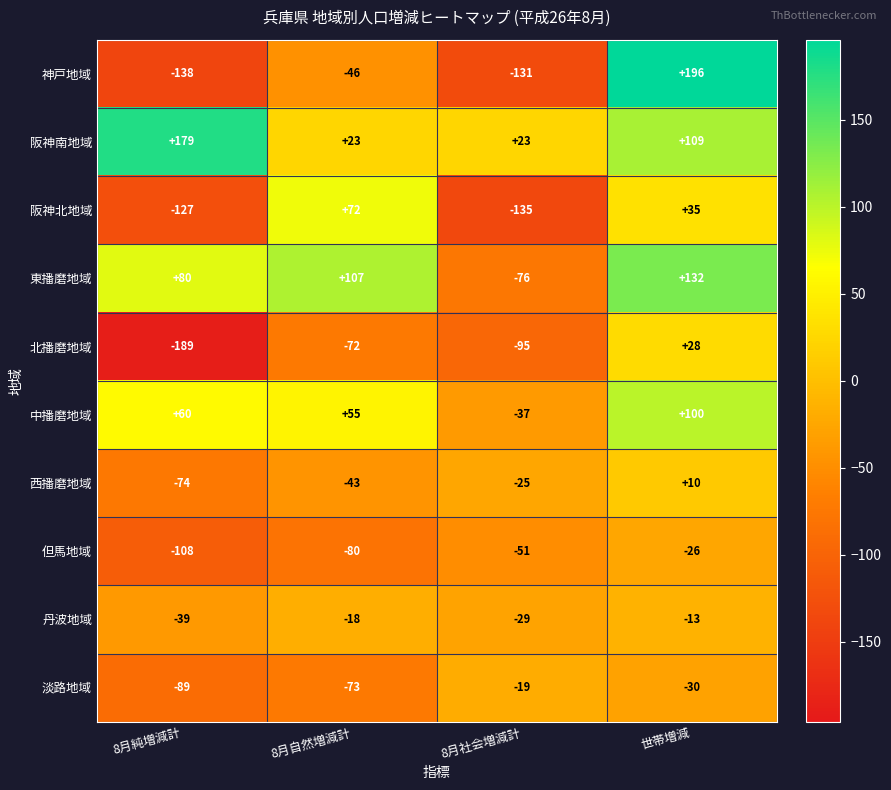

What is the sum of the 神戸地域 values at 8月純増減計 and 世帯増減?

58